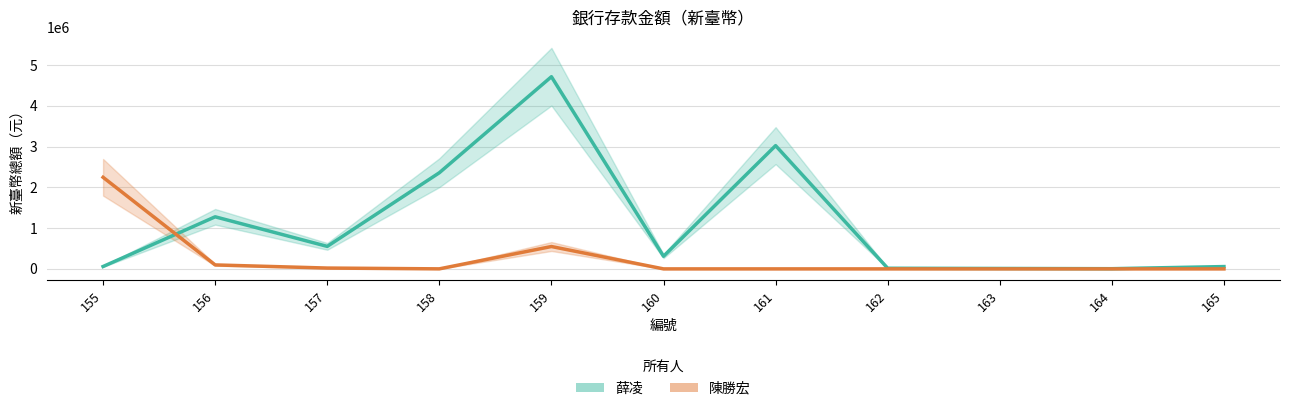

How many interior local peaks does the 陳勝宏 series have?

1